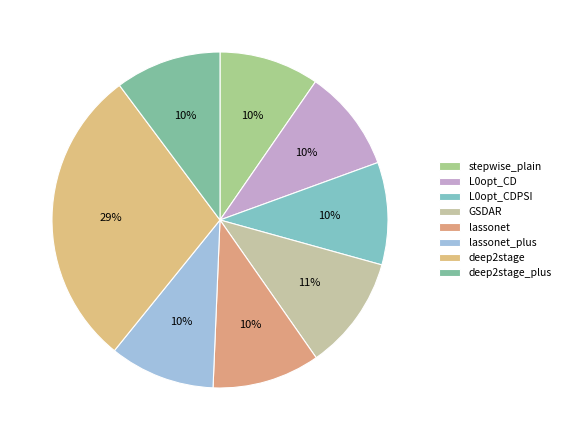

The lassonet_plus slice represents 10% of the pie. True or false?

True